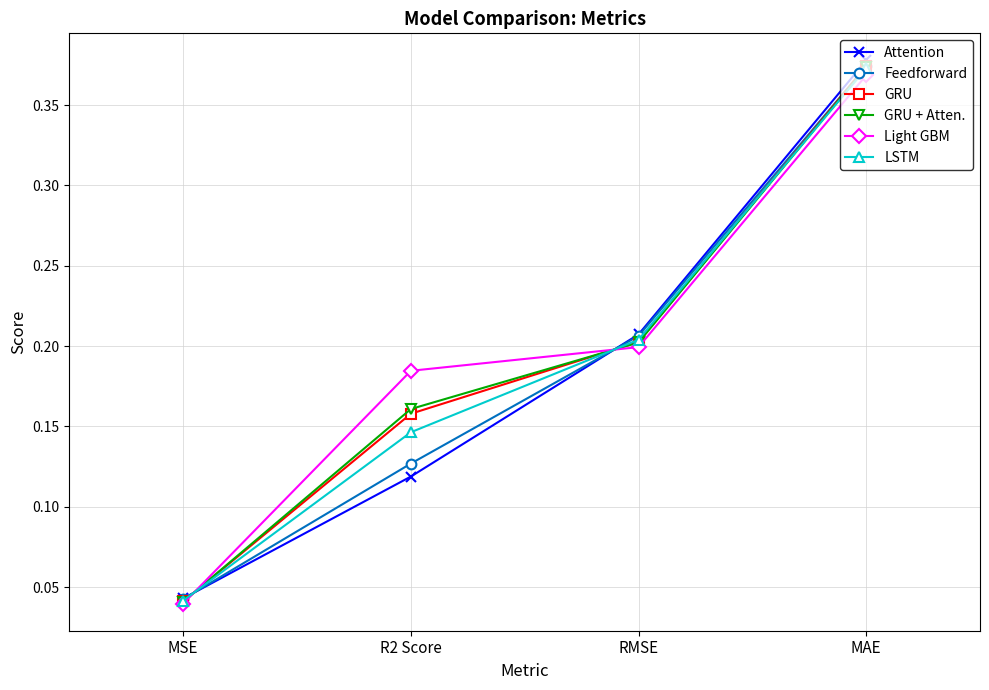

Which series has the largest total across all categories?

Light GBM